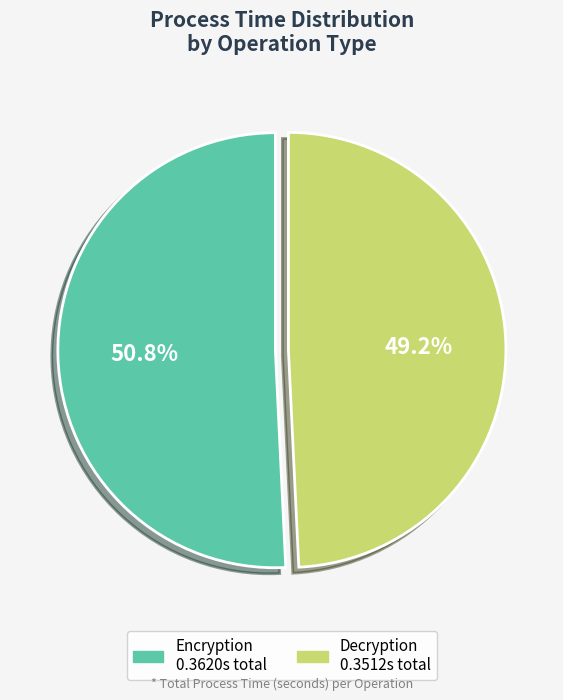

Does any single category account for the majority?

Yes